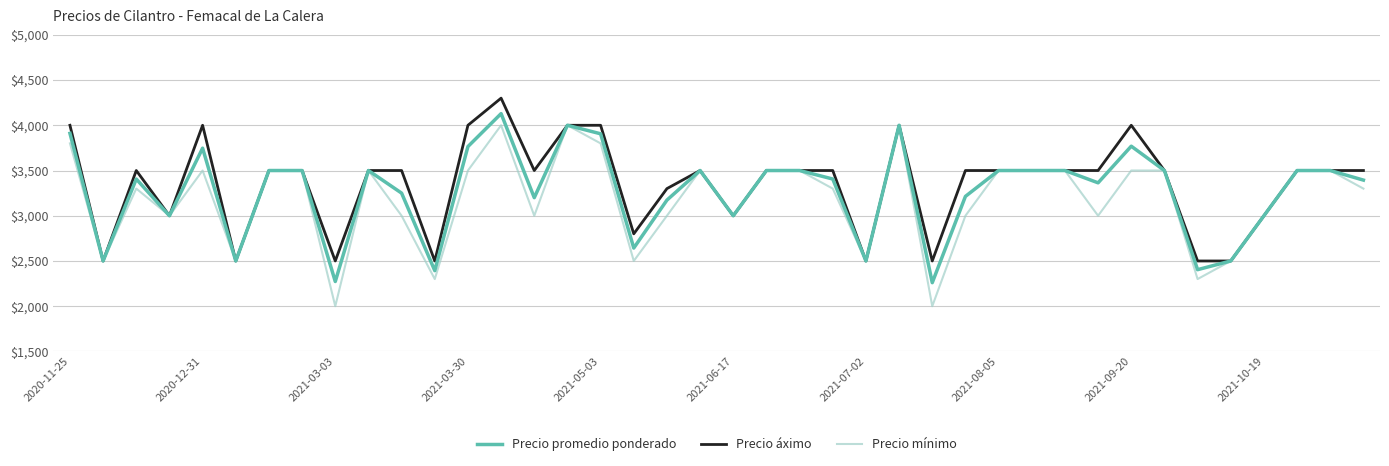

Does the chart display data point markers on the line(s)?

No